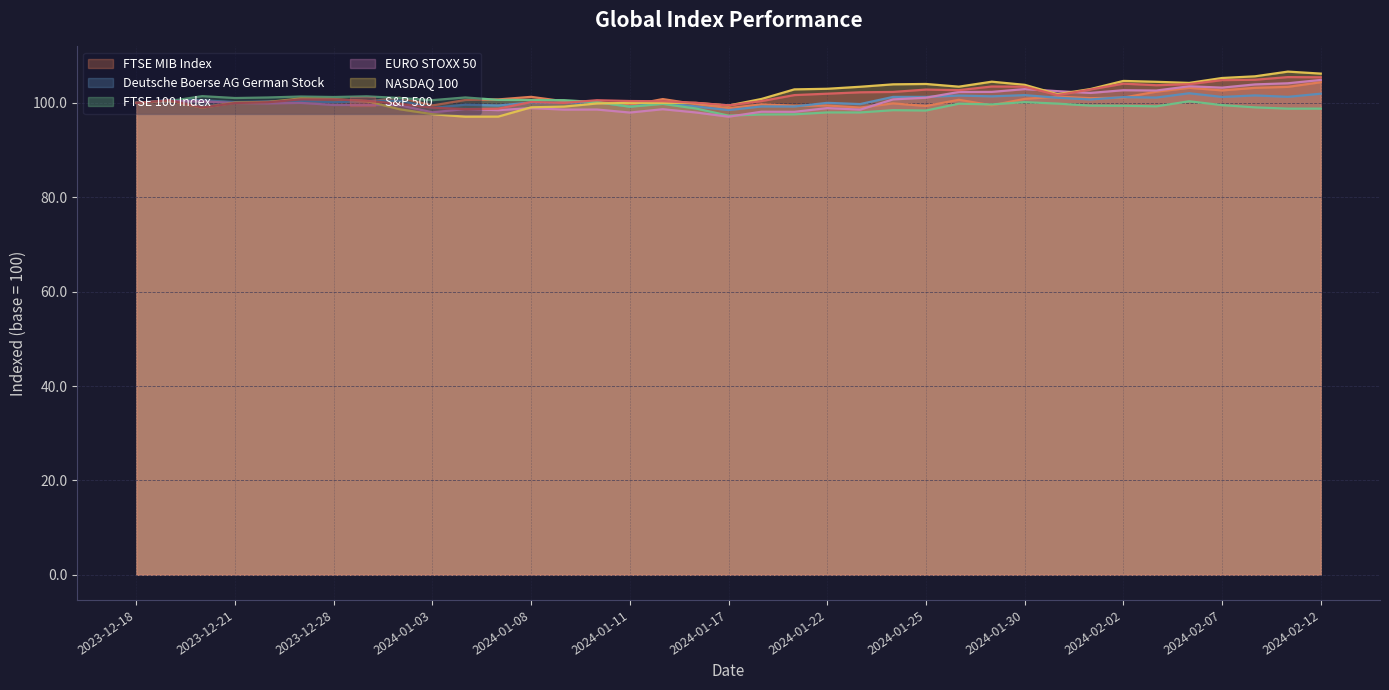

What are all the series names shown in the legend?

FTSE MIB Index, Deutsche Boerse AG German Stock, FTSE 100 Index, EURO STOXX 50, NASDAQ 100, S&P 500